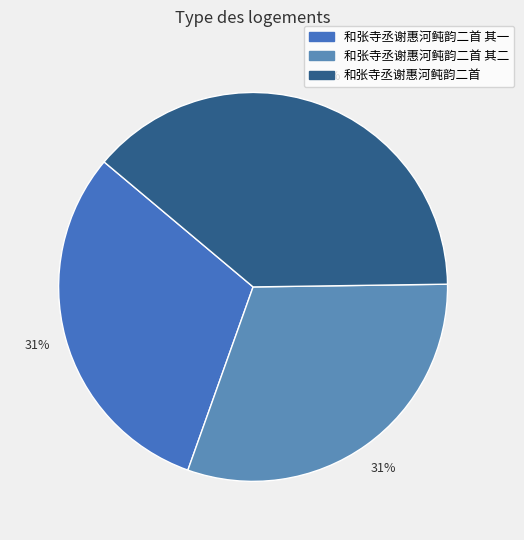

To the nearest percent, what is the difference between the largest and smallest slice percentages?

8%